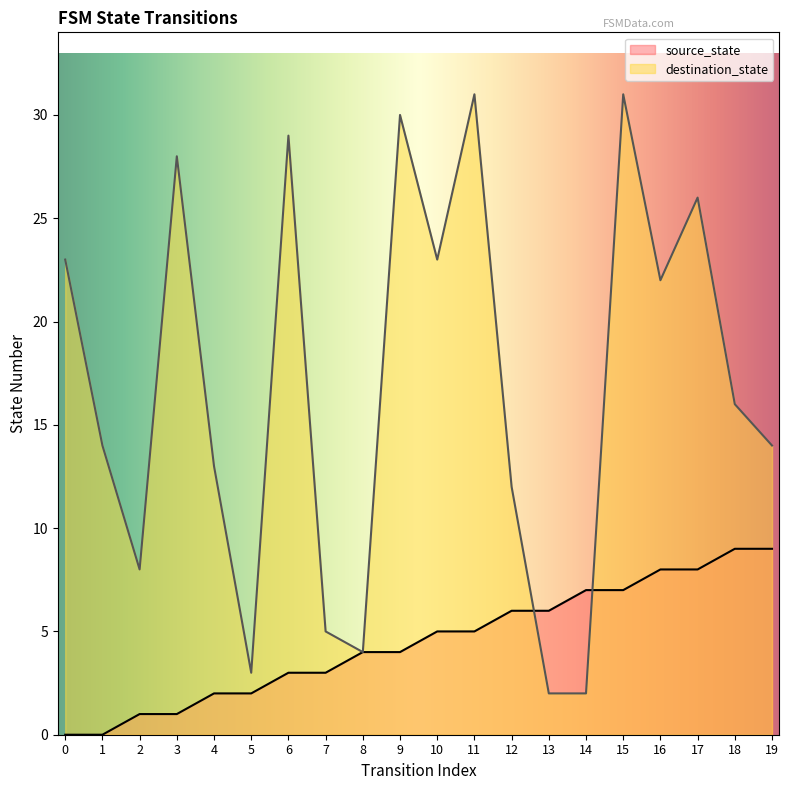

What is the maximum value for source_state?

9